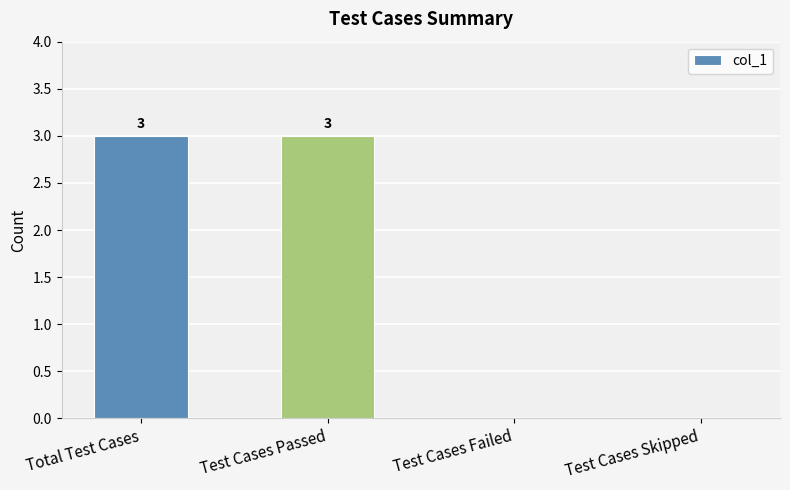

What is the sum of all values?

6